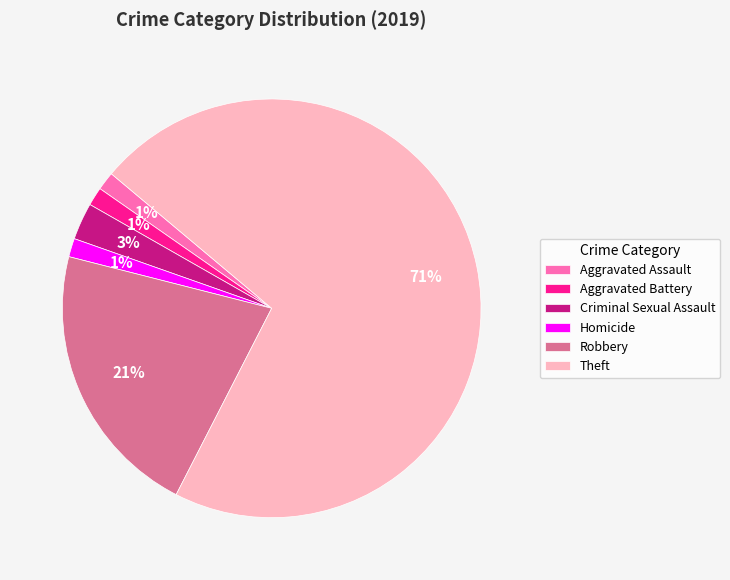

To the nearest percent, what percentage of the pie is Criminal Sexual Assault?

3%